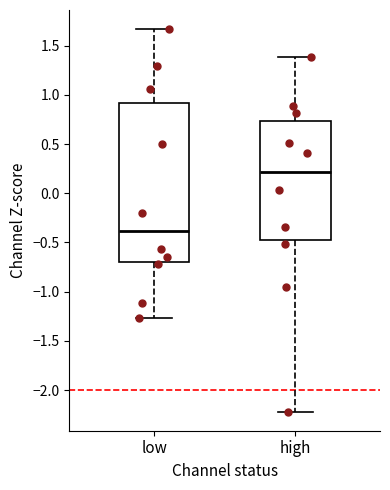

Reading left to right, transcribe this box plot: for each box, give where its median line is, the range the box spans, and where its two whiskers end, as read against the y-axis. The values are not printed on the chart, so give them approximately, as read against the axis.

low: median -0.40, box -0.70 to 0.90, whiskers -1.25 to 1.65
high: median 0.20, box -0.45 to 0.75, whiskers -2.20 to 1.40